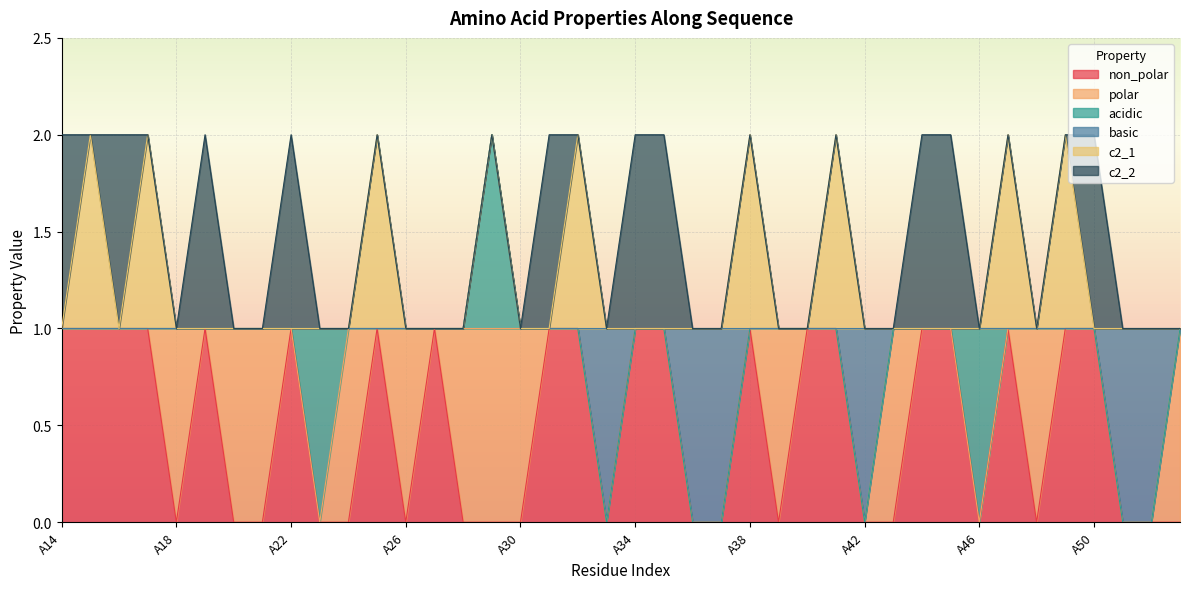

What are all the series names shown in the legend?

non_polar, polar, acidic, basic, c2_1, c2_2